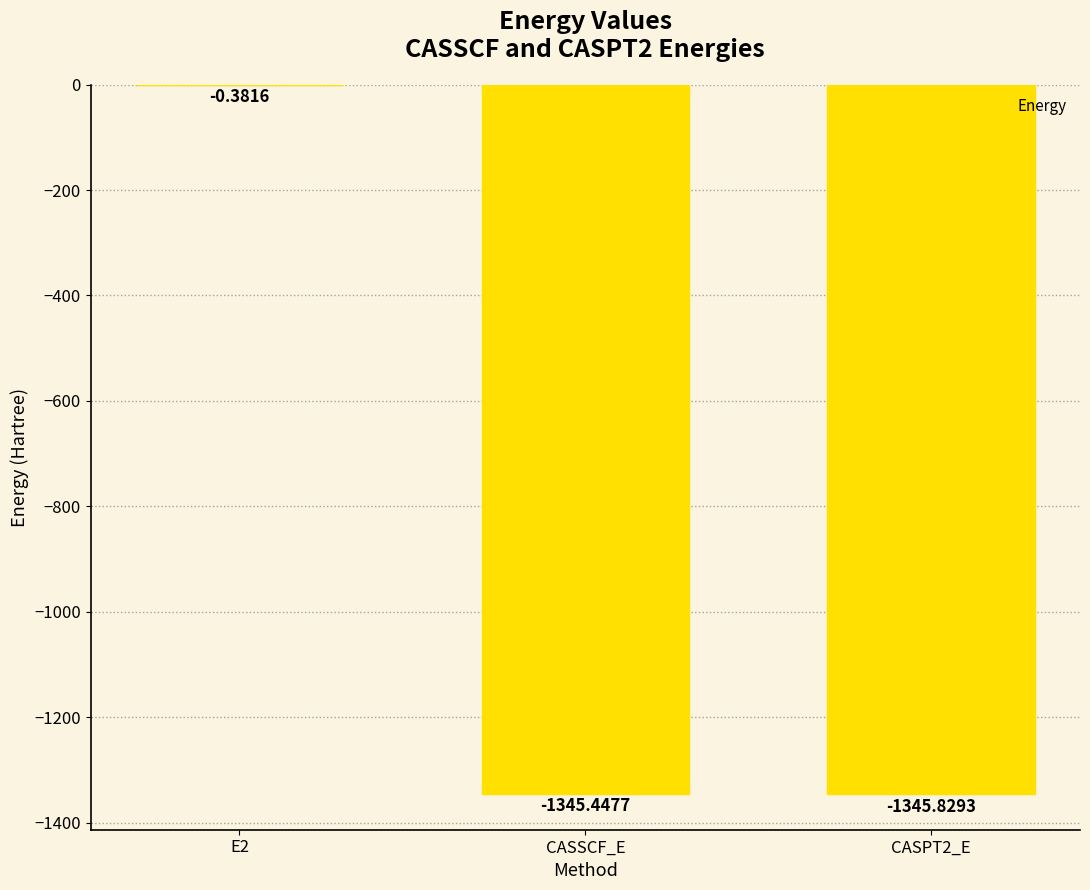

What is the average value?

-897.2